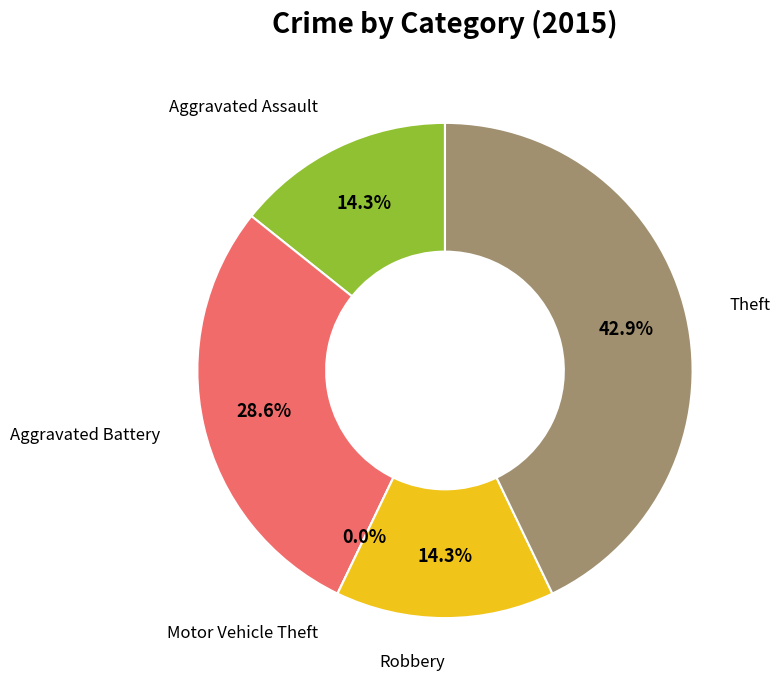

How many slices are in this pie chart?

5